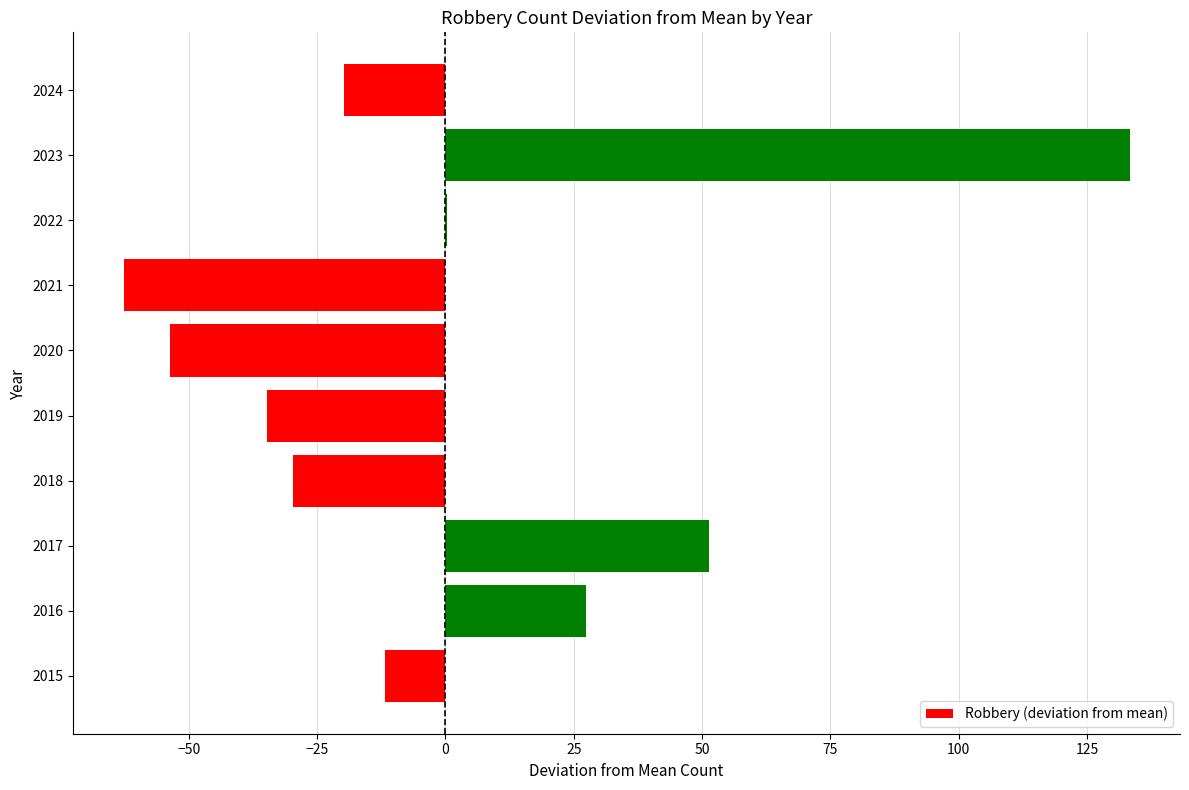

What is the maximum value shown in the chart?

133.3